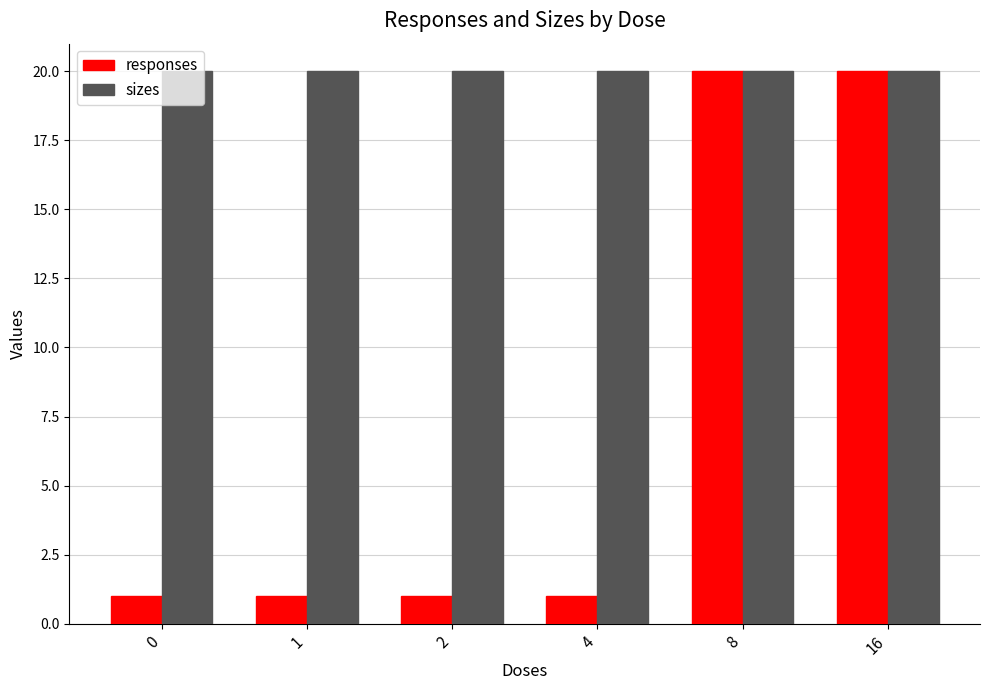

What are all the series names shown in the legend?

responses, sizes